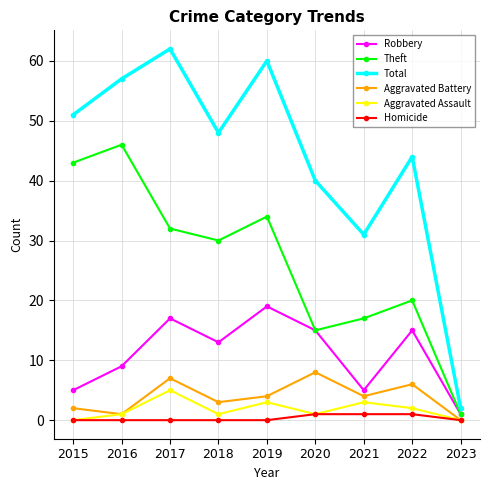

True or false: Total and Robbery intersect in this chart.

False